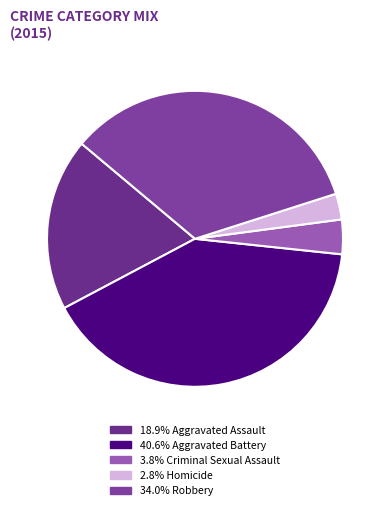

Which category has the biggest portion of the pie?

Aggravated Battery